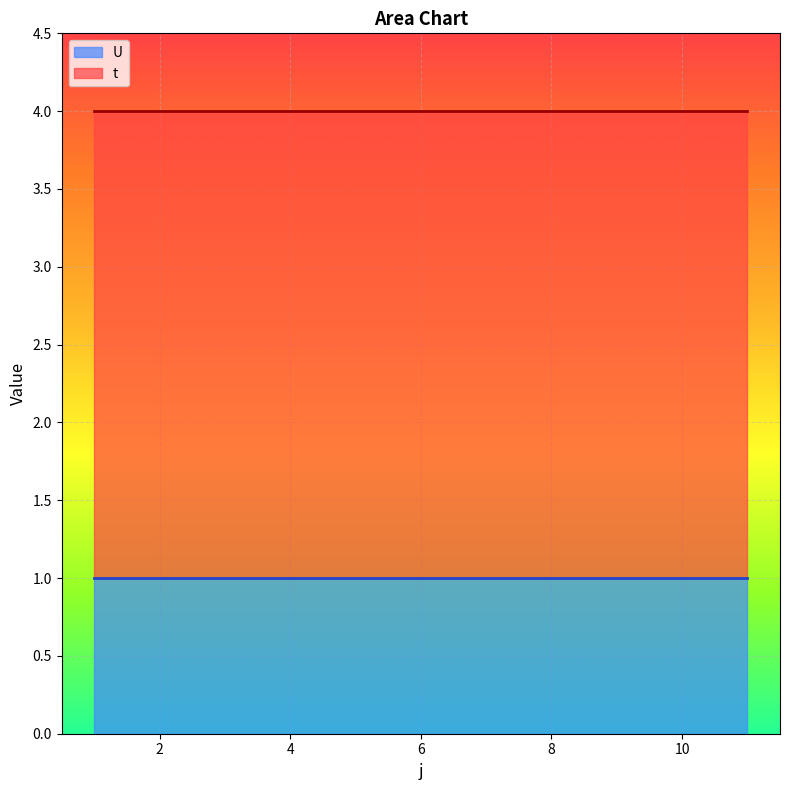

True or false: U and t cross at least once.

False